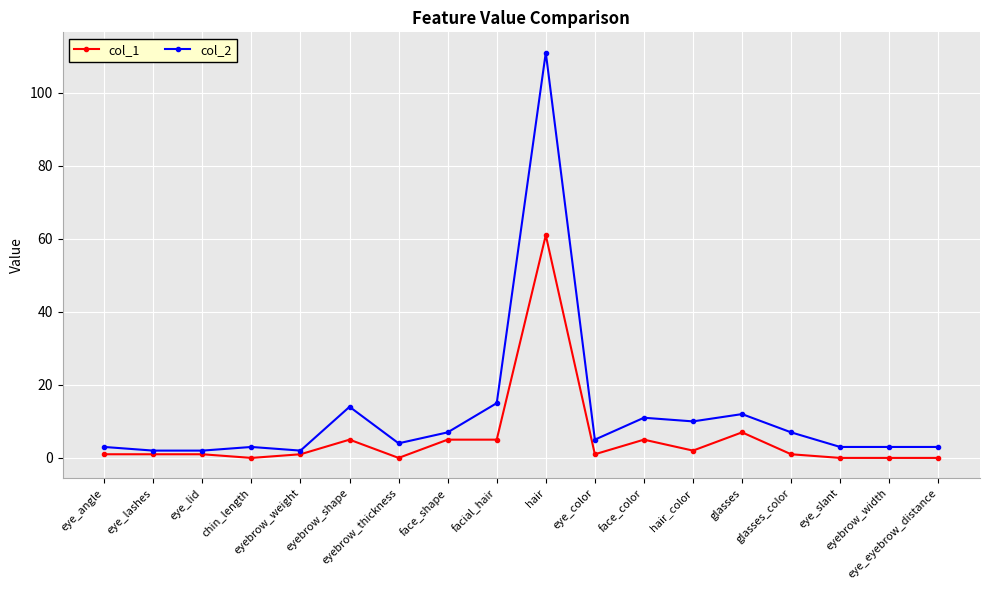

Reading left to right, extract all data points from this chart.

col_1: 1	1	1	0	1	5	0	5	5	61	1	5	2	7	1	0	0	0
col_2: 3	2	2	3	2	14	4	7	15	111	5	11	10	12	7	3	3	3